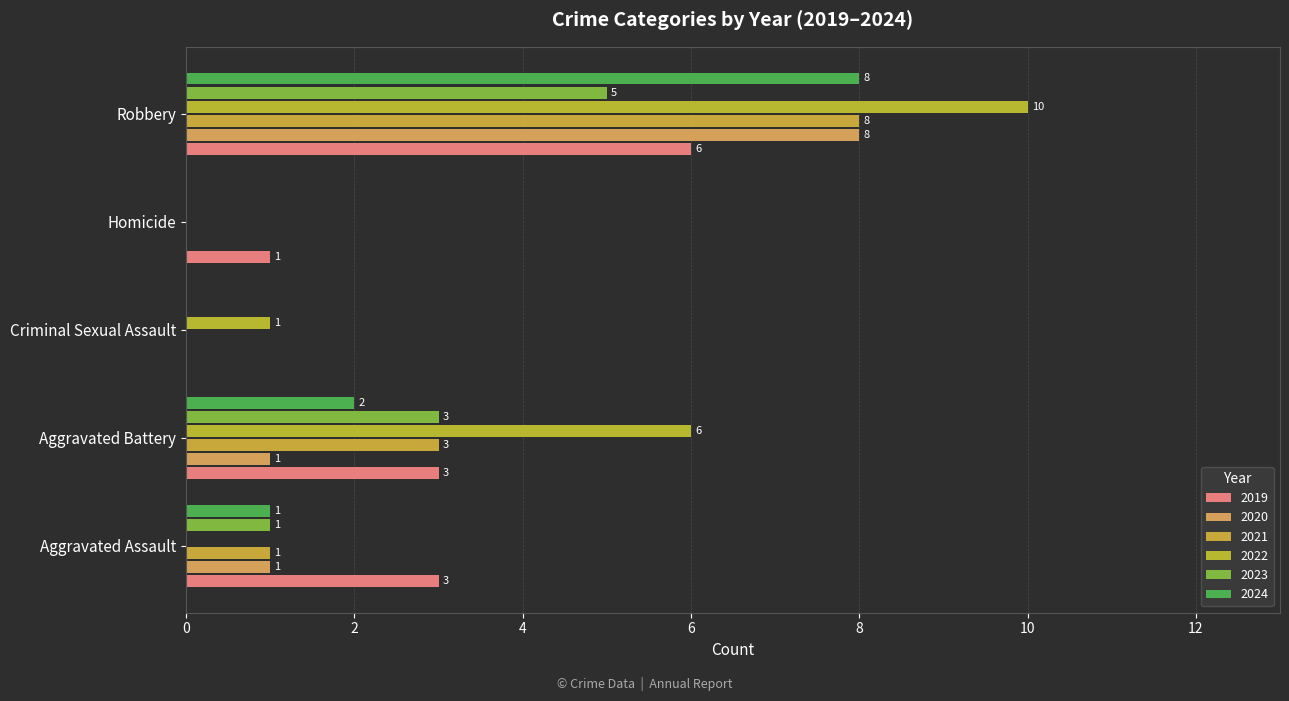

Which series has the largest total across all categories?

2022